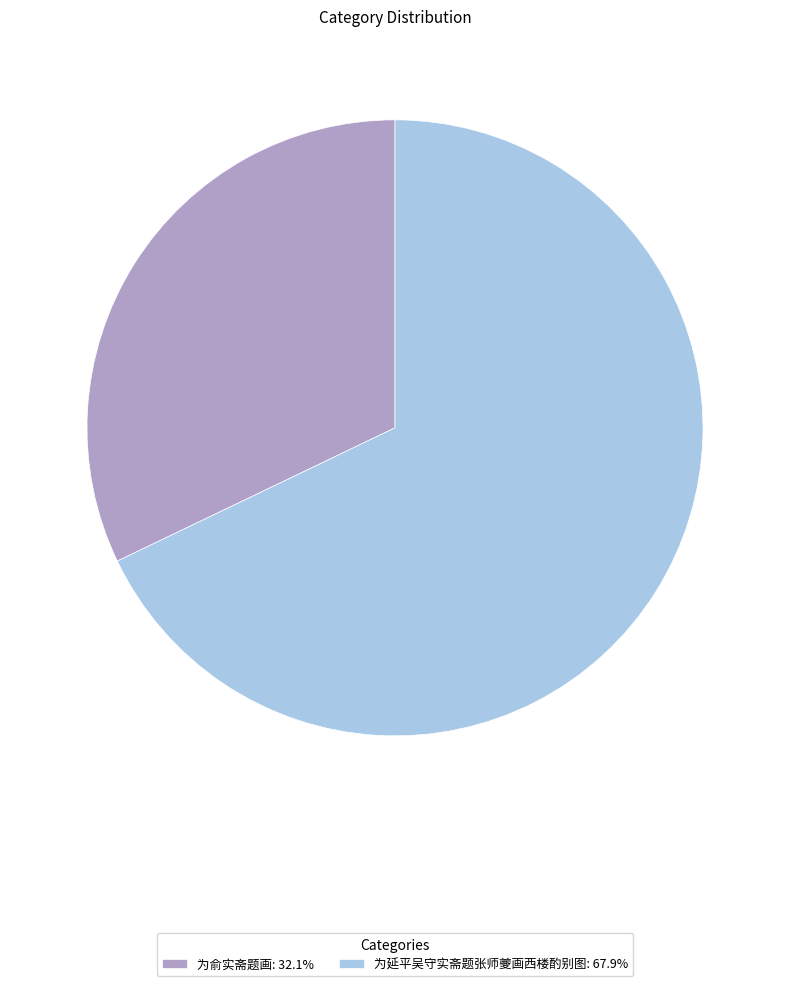

What is the smallest slice in the pie chart?

为俞实斋题画